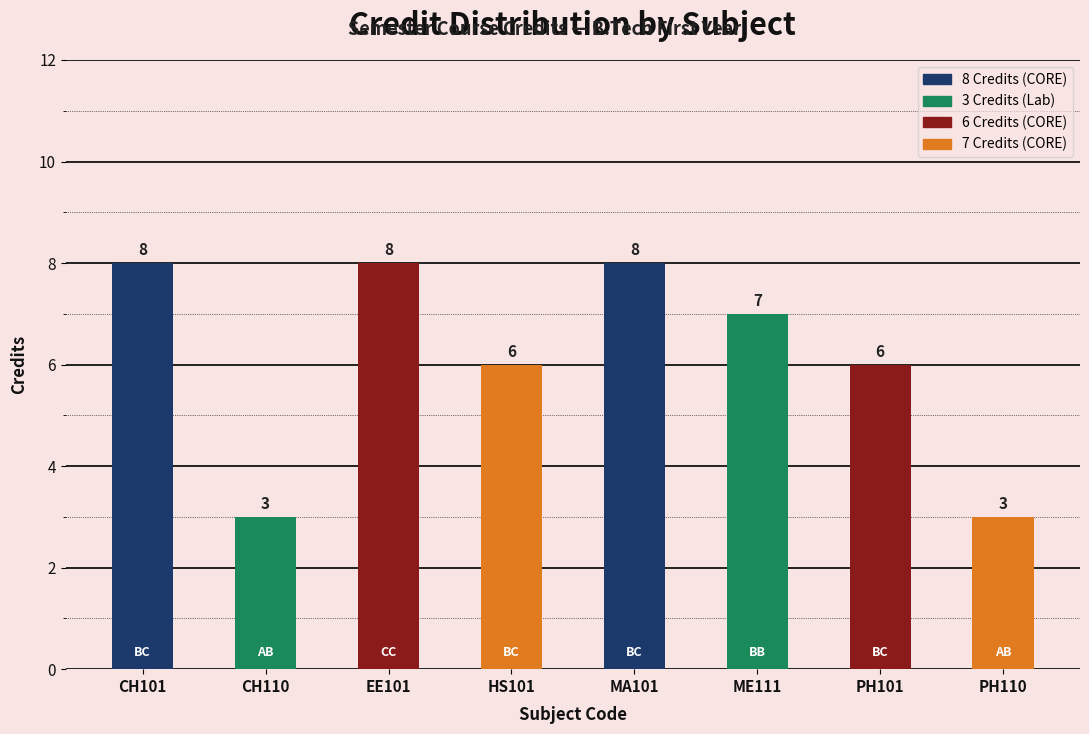

Read the value at HS101.

6